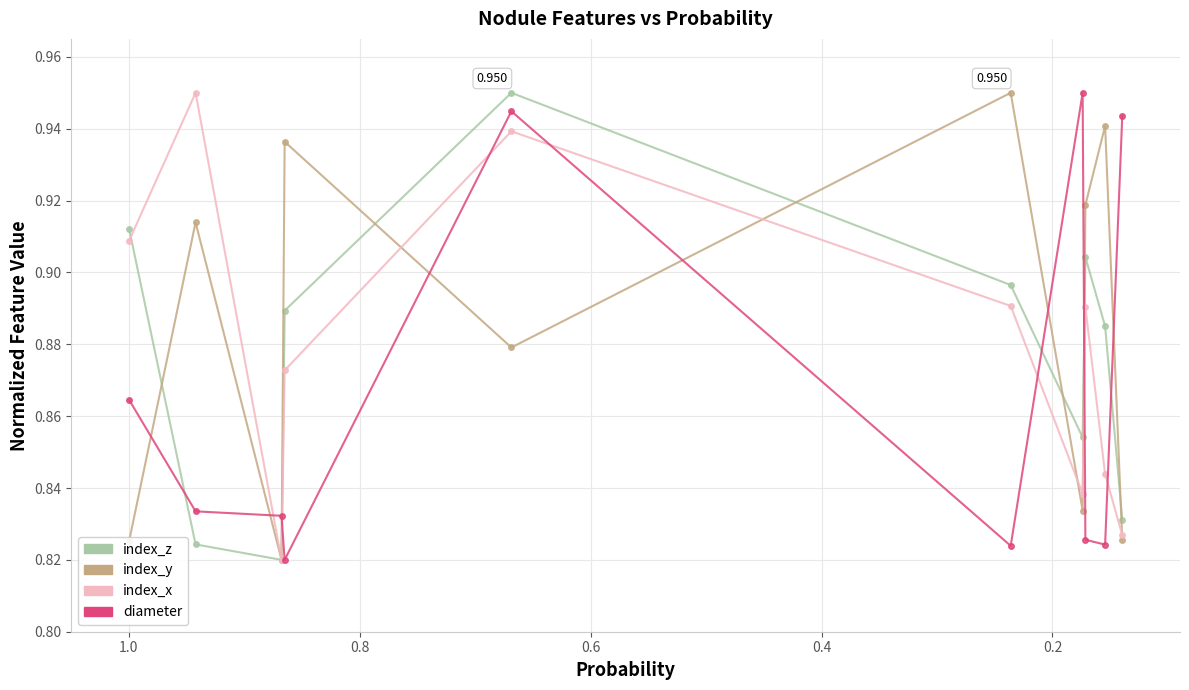

Which series has the largest total across all categories?

index_y